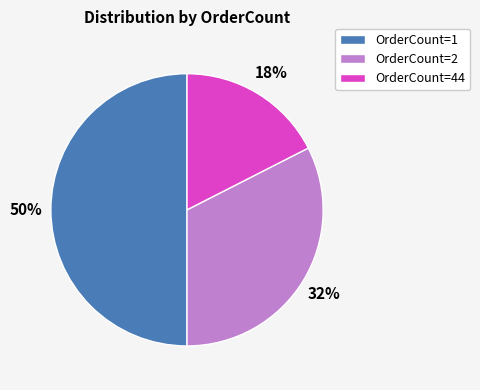

Which slice is the largest?

OrderCount=1